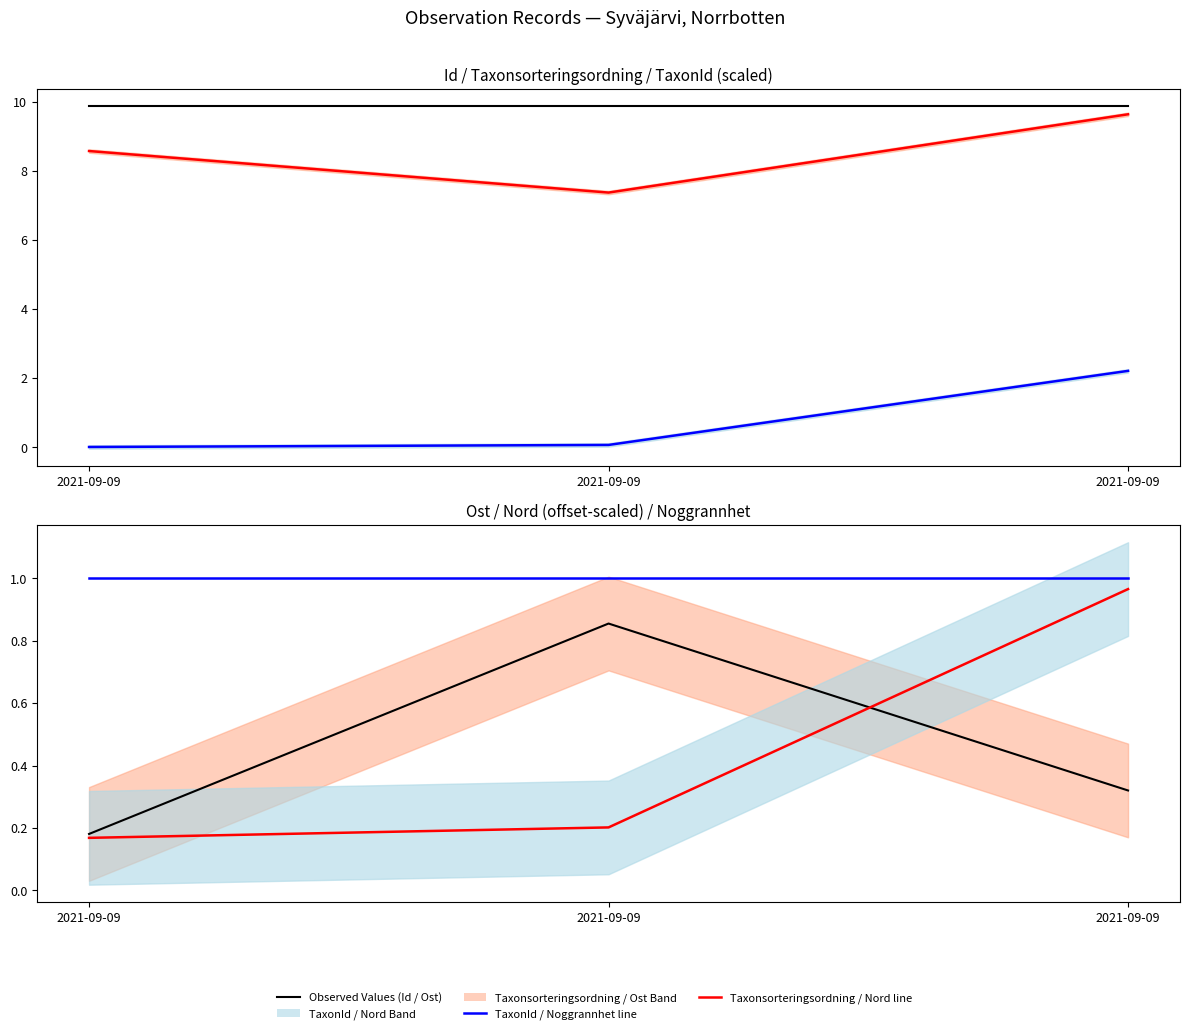

The value of Ost (offset-scaled) at 2021-09-09 is 0.2. True or false?

True